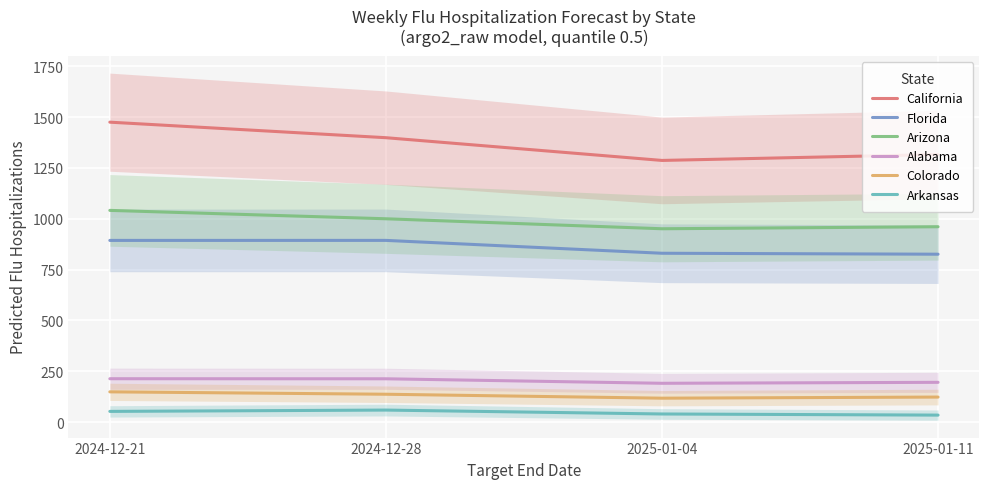

How many series are shown in this chart?

6